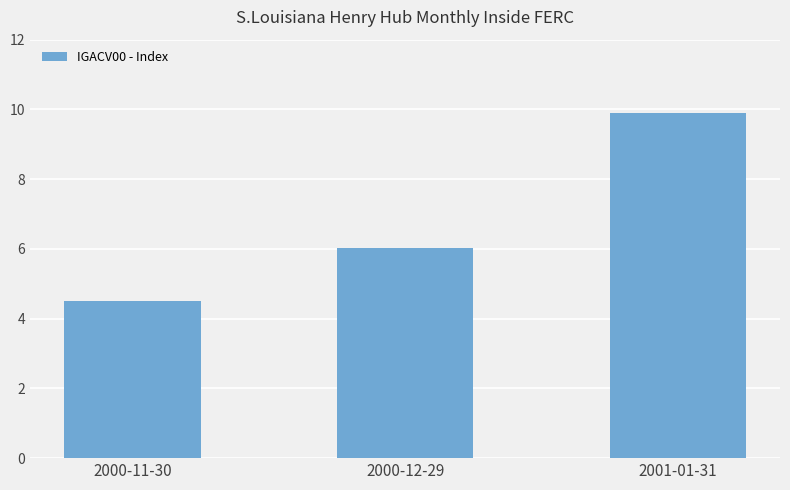

Where is the data nearest to the value 7?

2000-12-29